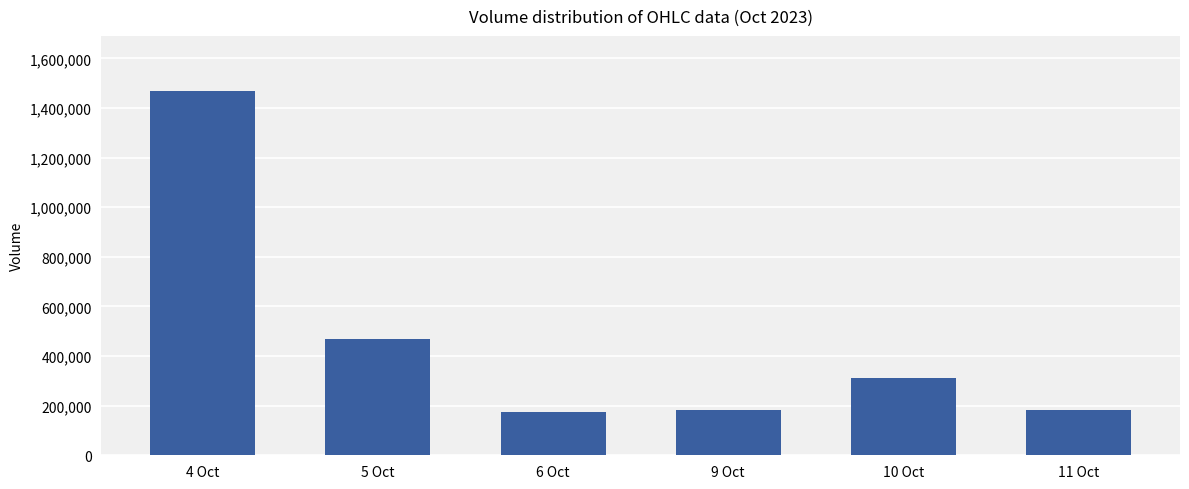

How many values are below 311216?

3